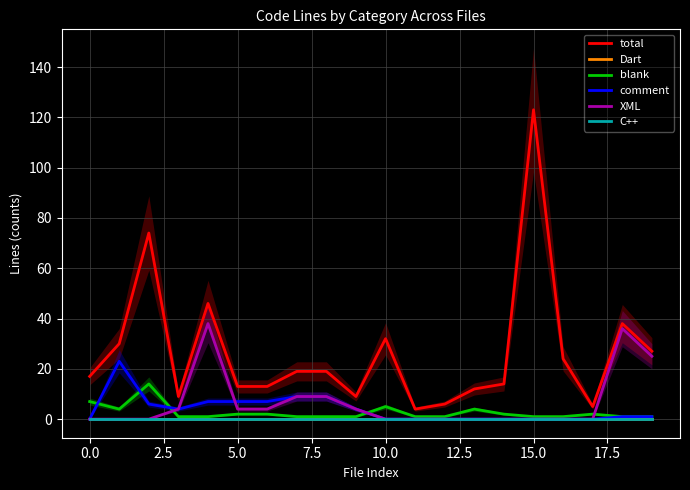

At how many categories does at least one series exceed 121?

1